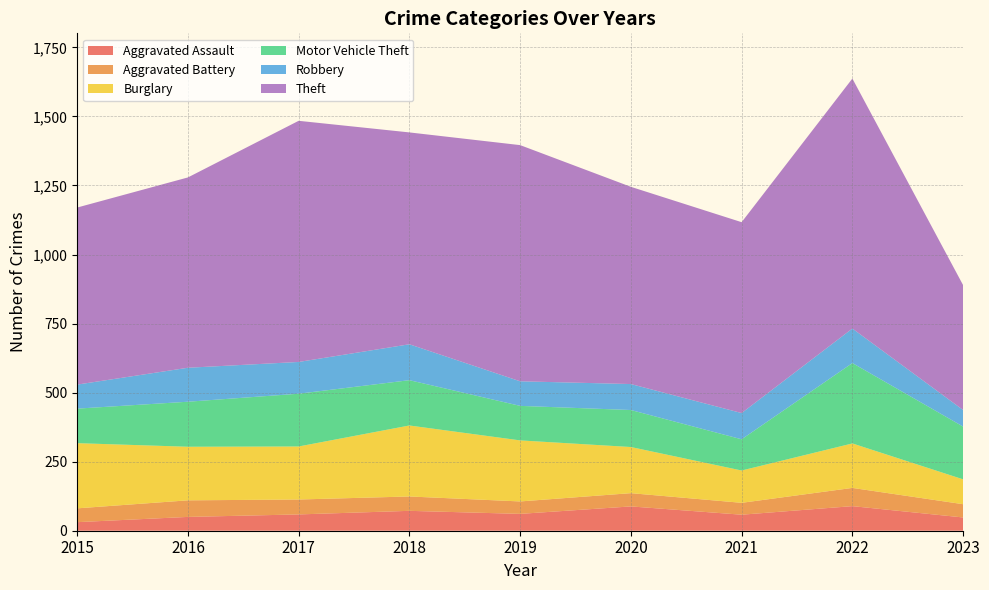

Reading left to right, list all the values displayed in this chart.

Aggravated Assault: 31	50	59	72	61	88	58	89	48
Aggravated Battery: 50	60	54	52	45	48	43	66	48
Burglary: 236	194	192	257	221	167	117	161	90
Motor Vehicle Theft: 125	163	191	164	125	134	113	291	191
Robbery: 87	123	115	130	89	94	95	125	60
Theft: 641	689	873	767	855	714	691	905	452